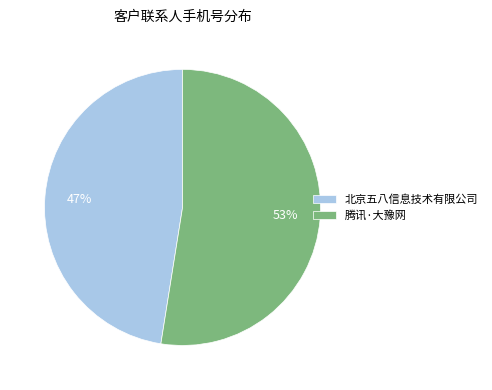

Is it true that 腾讯·大豫网 is 53% of the pie?

True